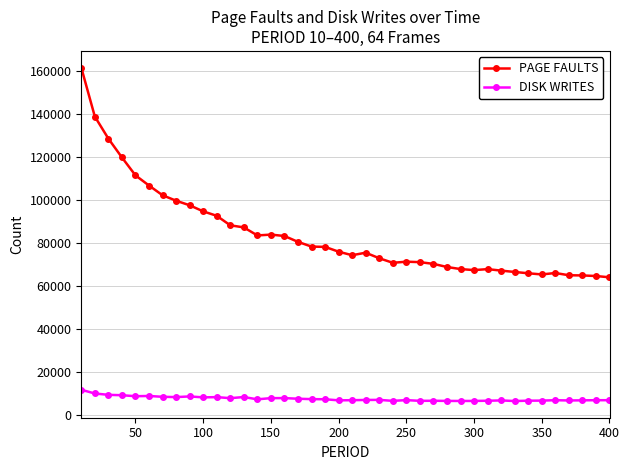

In PAGE FAULTS, how many points are lower than both neighbors (excluding endpoints)?

5